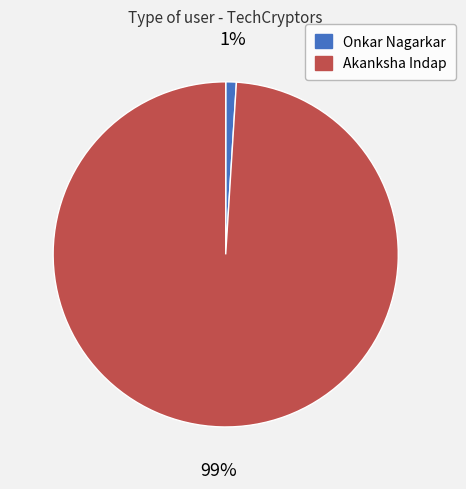

Does Akanksha Indap represent more than half of the total?

Yes